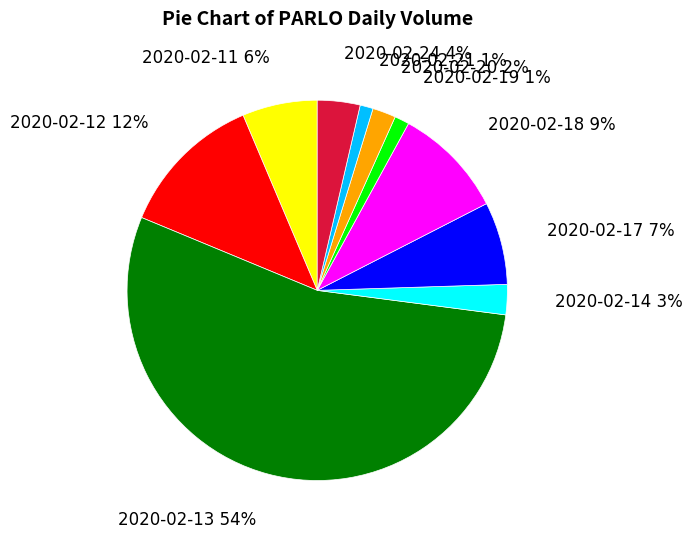

Which slice is the largest?

2020-02-13